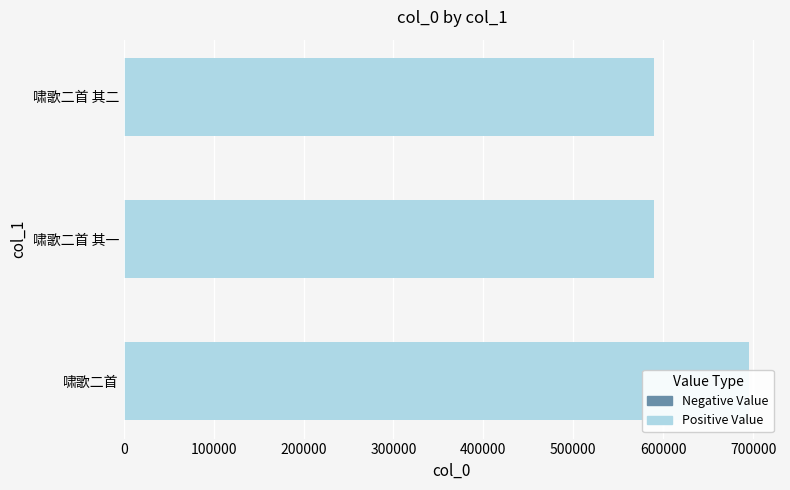

Reading left to right, extract all data points from this chart.

695191	589912	589913